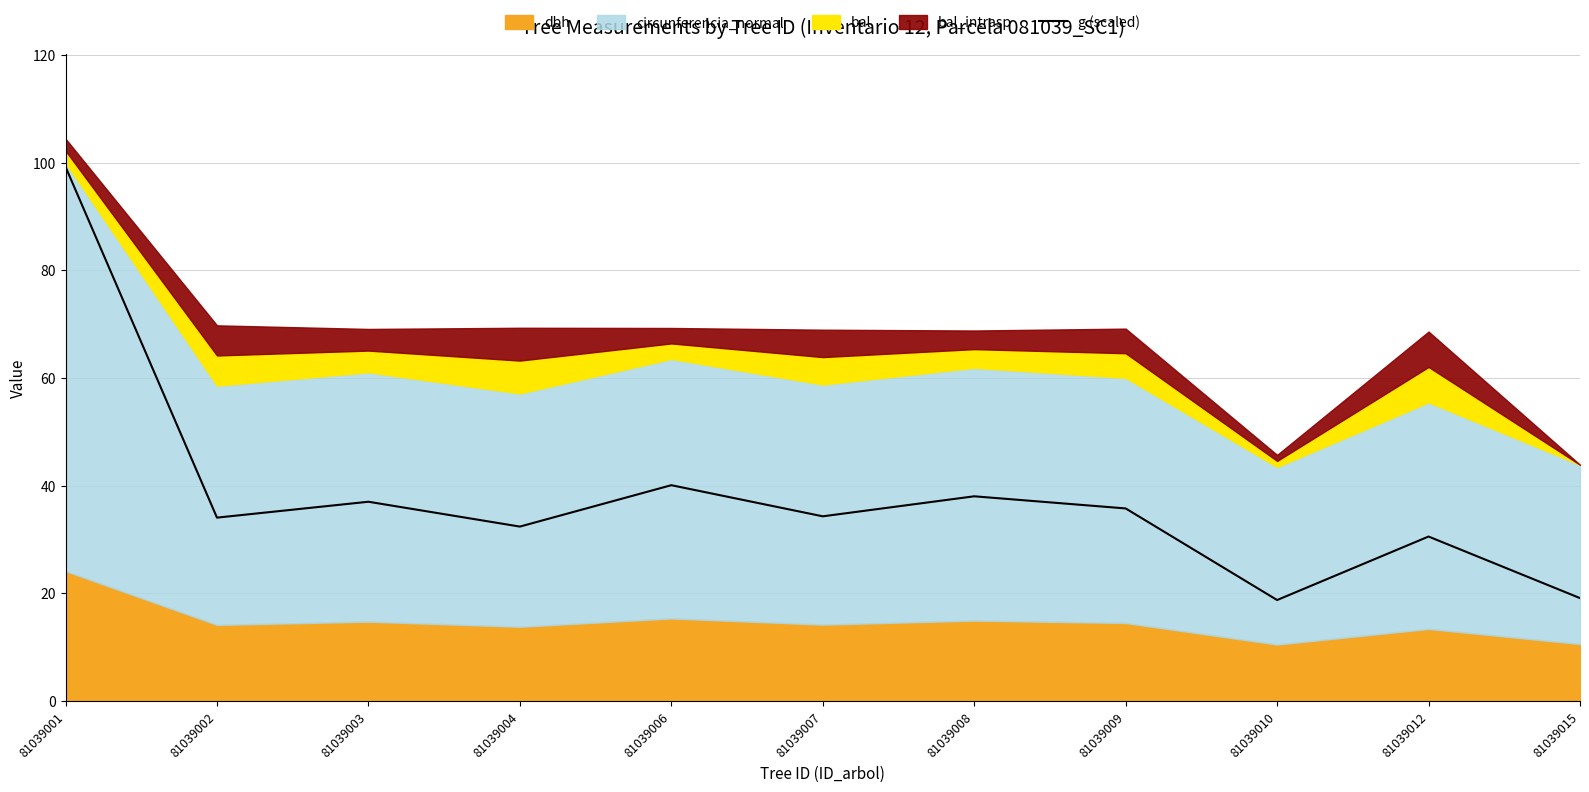

The value of g (scaled) at 81039009 is 15.7. True or false?

False